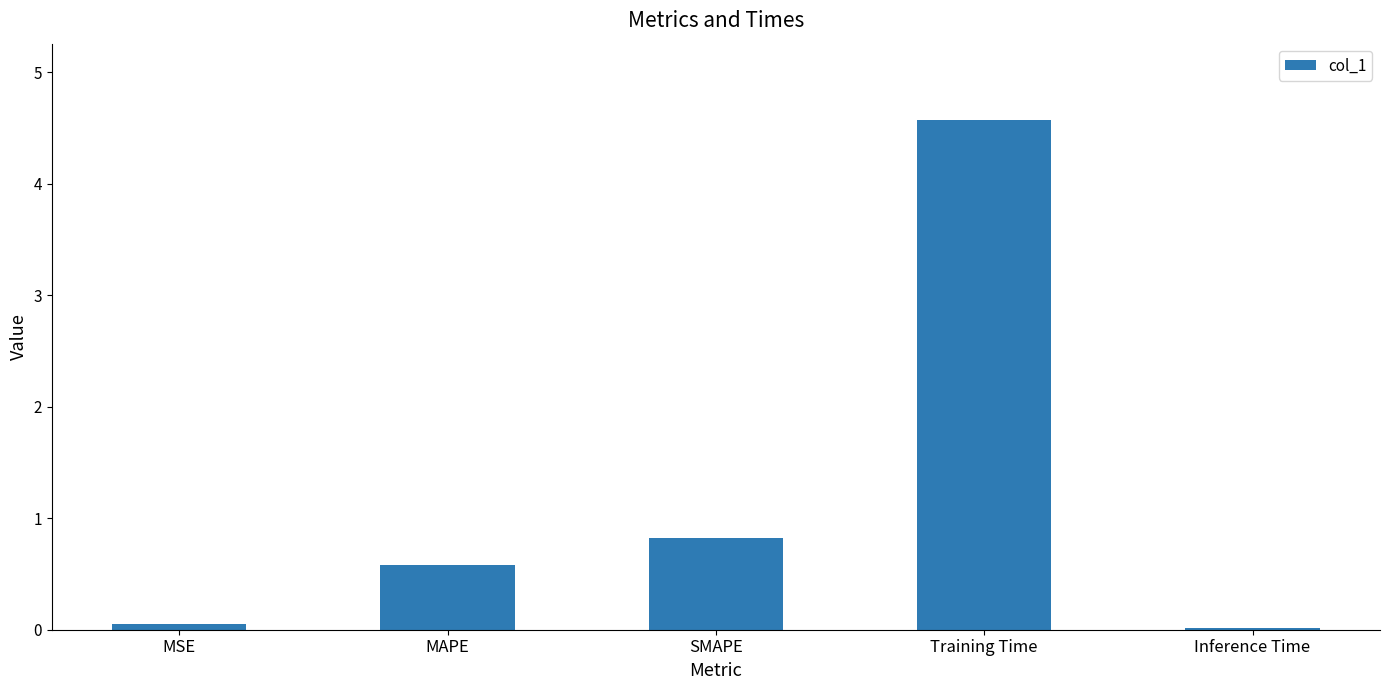

Where is the data nearest to the value 2?

SMAPE